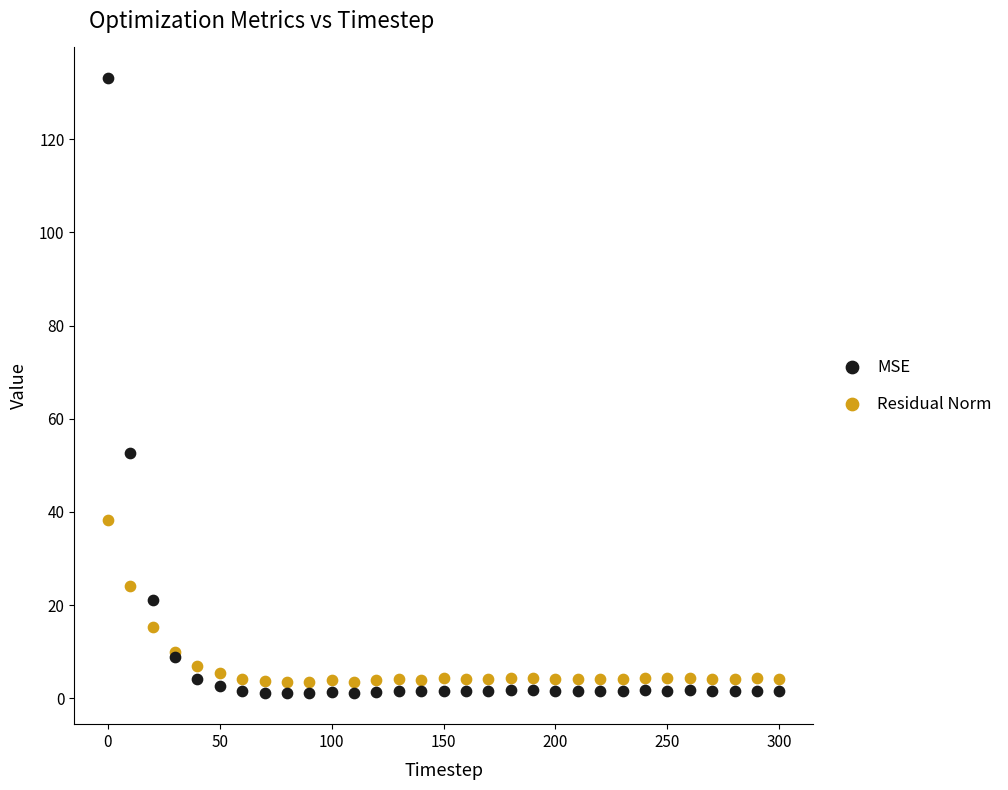

Which series has the widest spread of Y values?

MSE